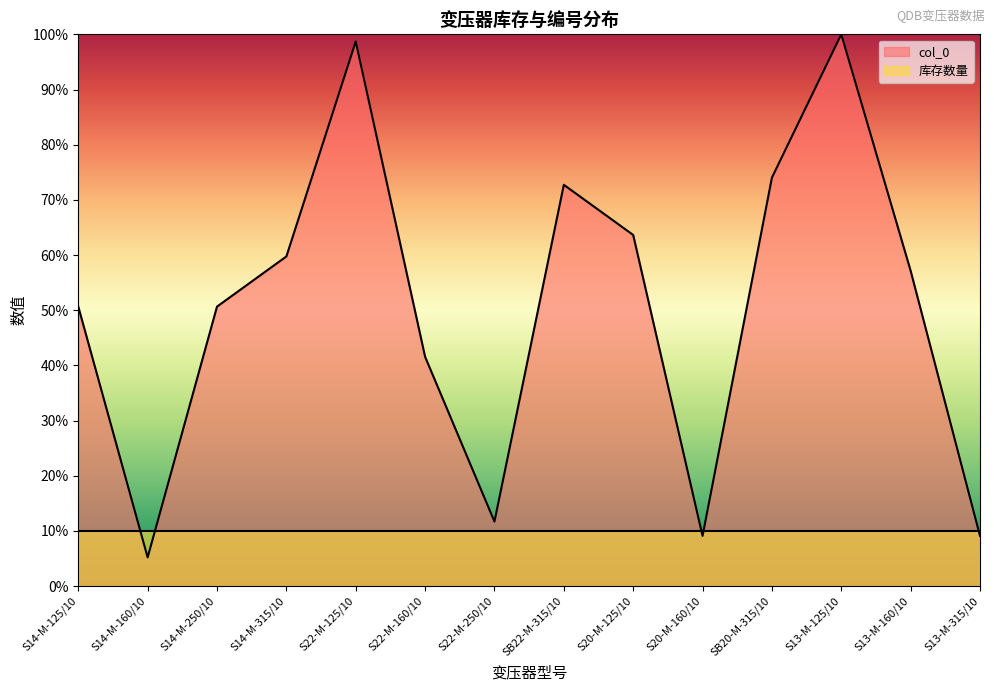

How many distinct data groups are displayed?

2